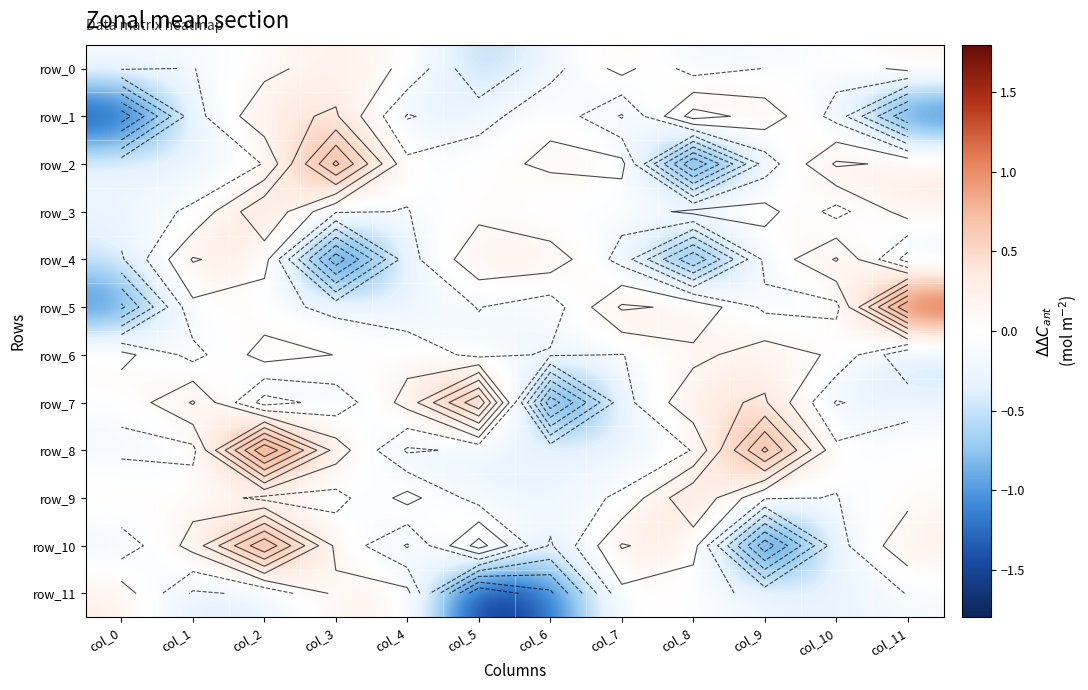

At which label does row_9 reach its minimum?

col_6